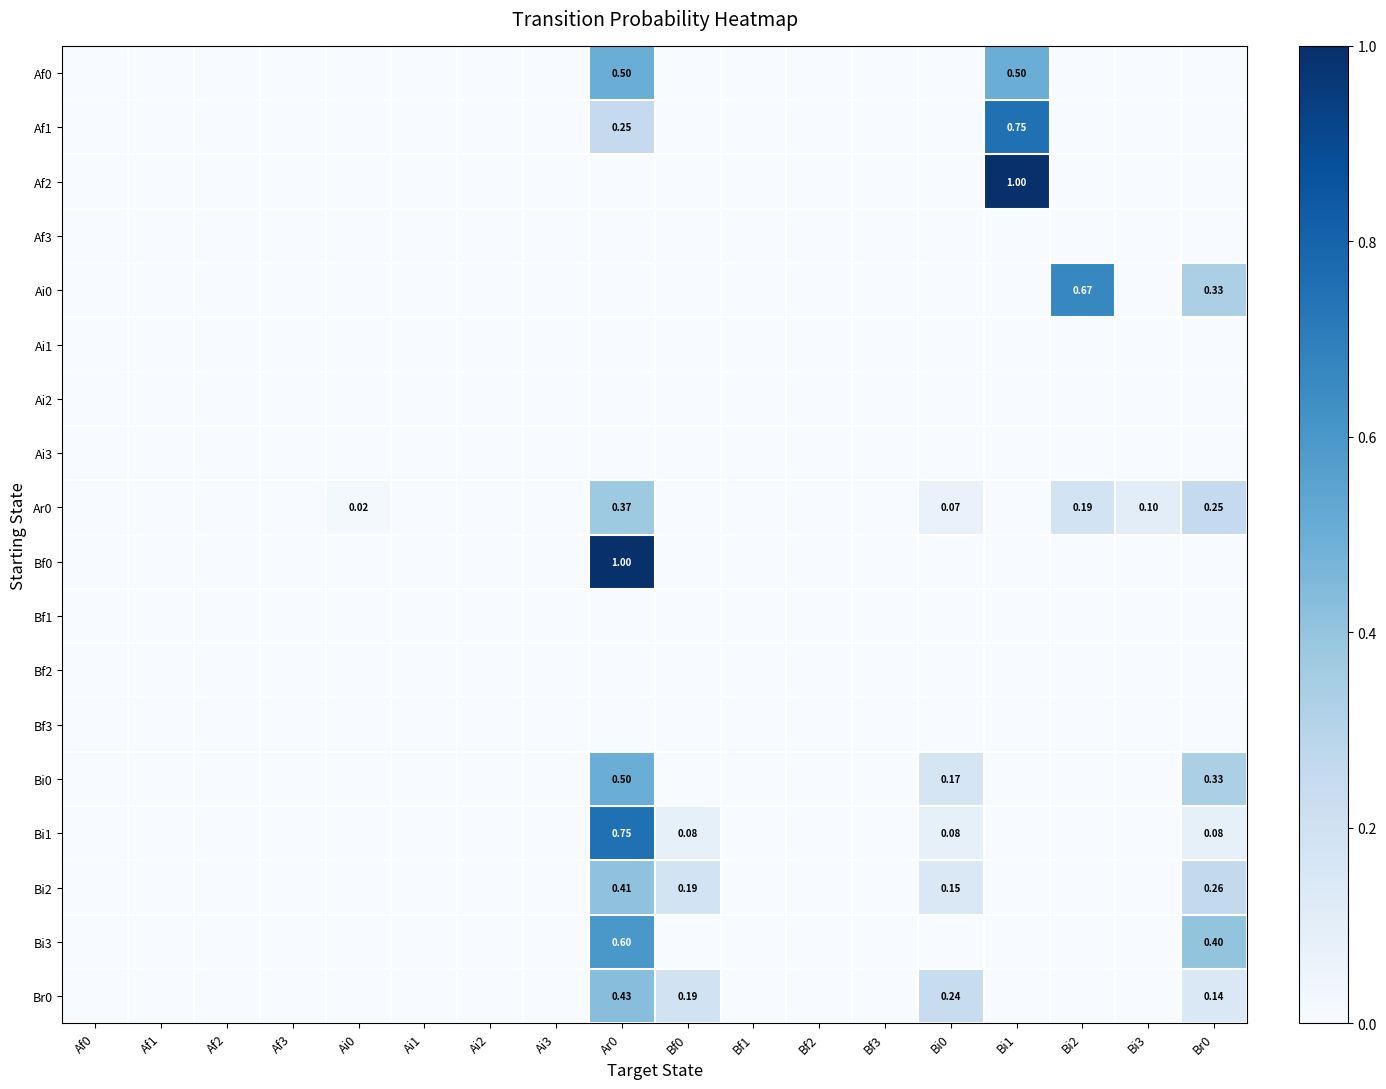

How many values in the Bi2 series exceed 0?

4